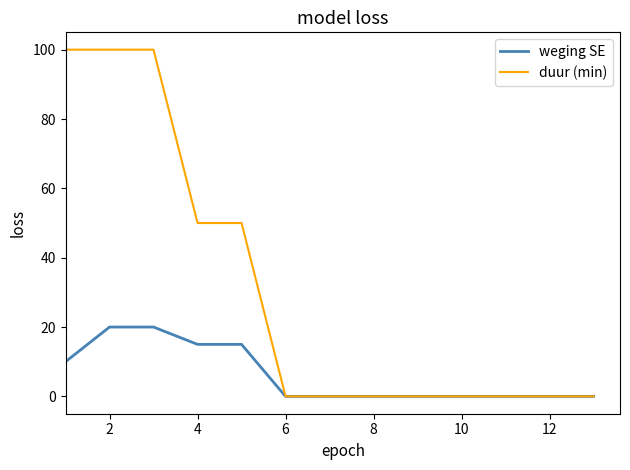

Rank the series by their average value, from lowest to highest.

weging SE, duur (min)